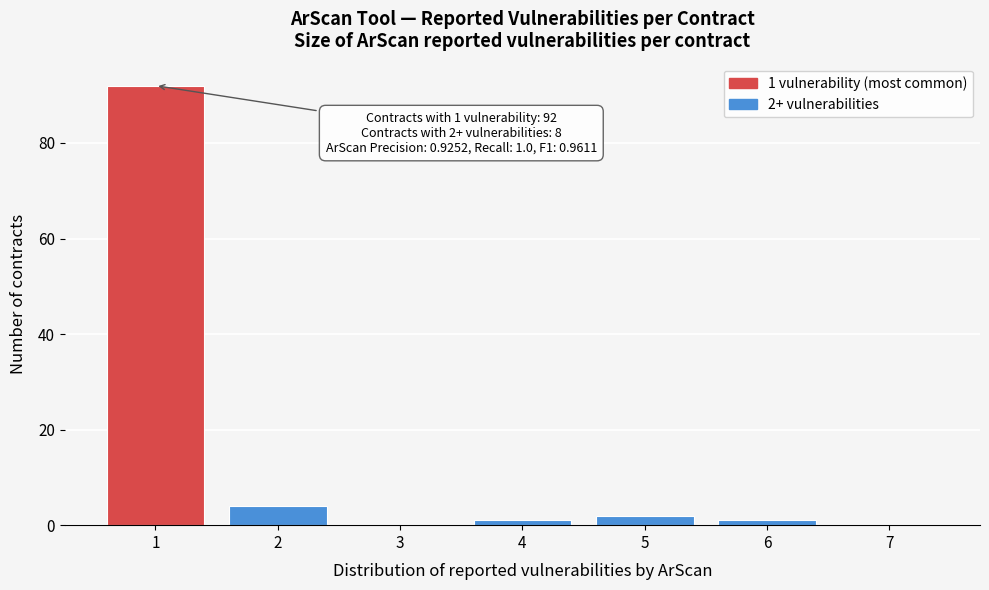

Which range on the x-axis has the tallest bar?

0.5 to 1.5